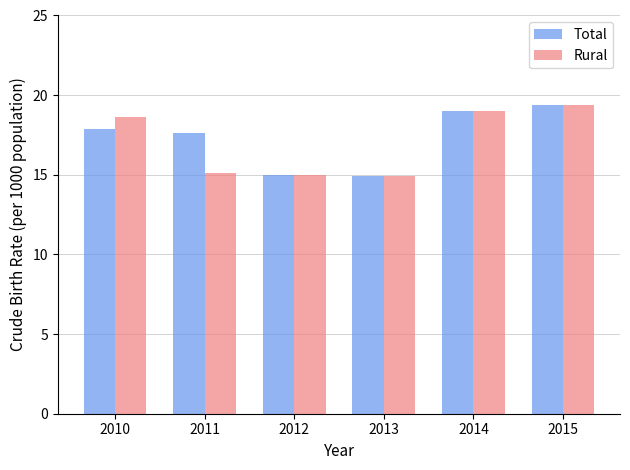

What is the spread (max minus min) of values at 2010?

0.7